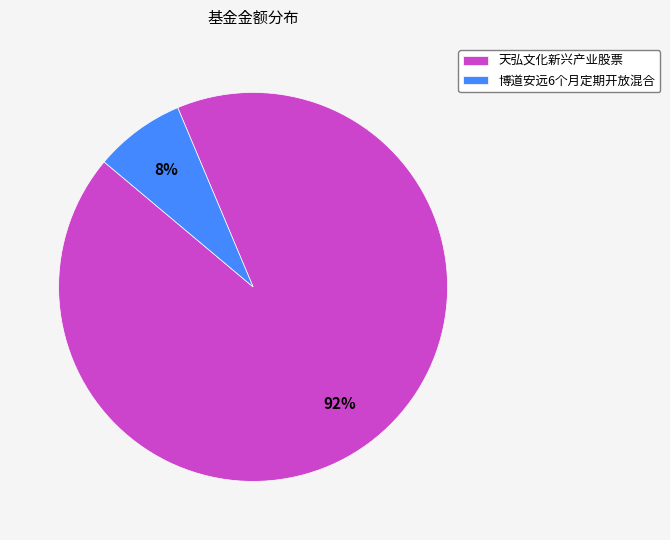

What is the smallest slice in the pie chart?

博道安远6个月定期开放混合